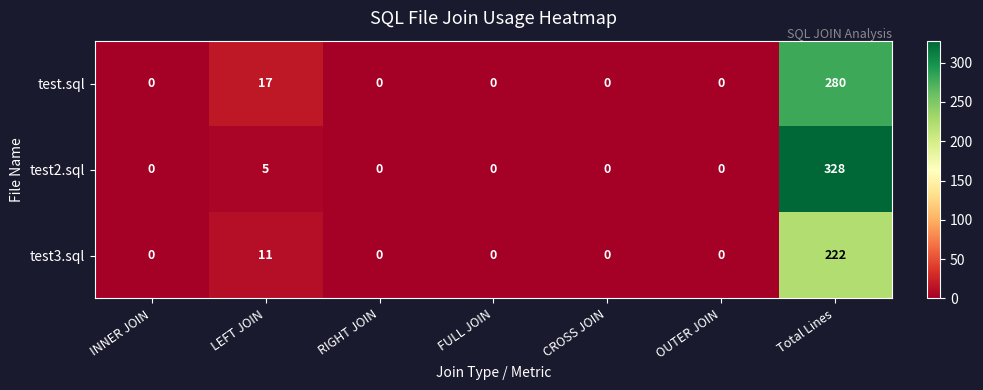

Reading left to right, what are all the values shown in this chart?

test.sql: 0	17	0	0	0	0	280
test2.sql: 0	5	0	0	0	0	328
test3.sql: 0	11	0	0	0	0	222